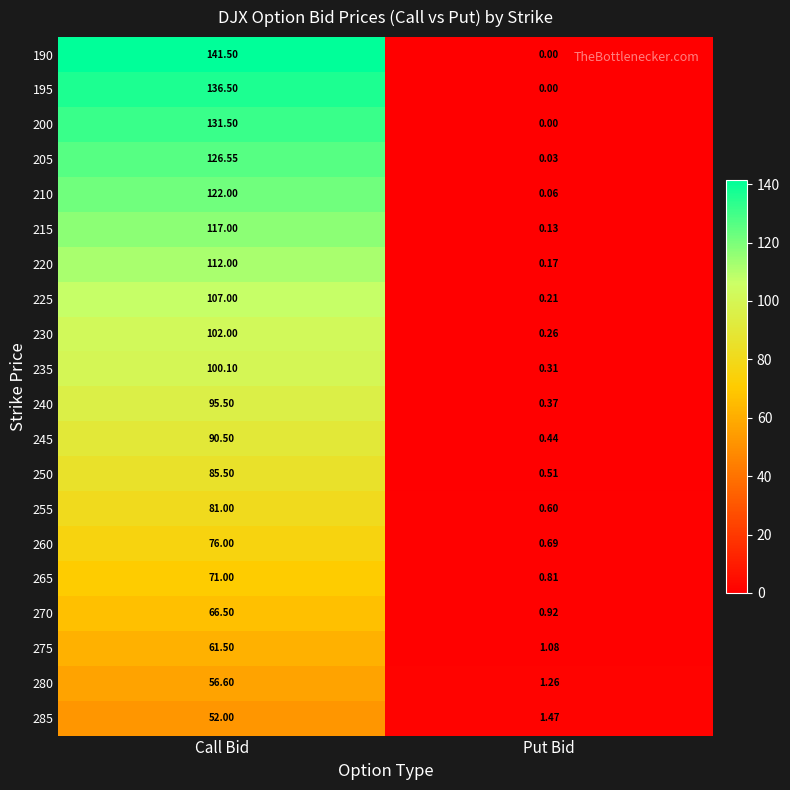

Which category has the highest value in the 230 series?

Call Bid